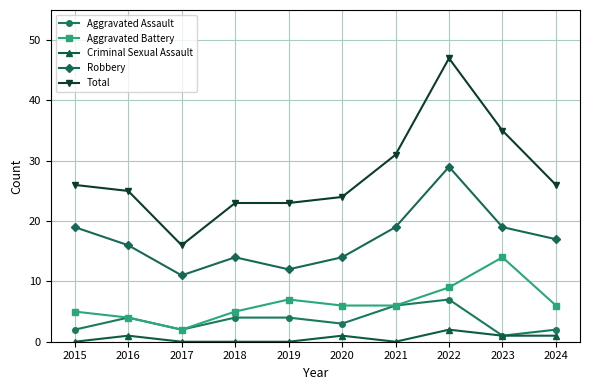

Where is the first local minimum for Robbery?

2017